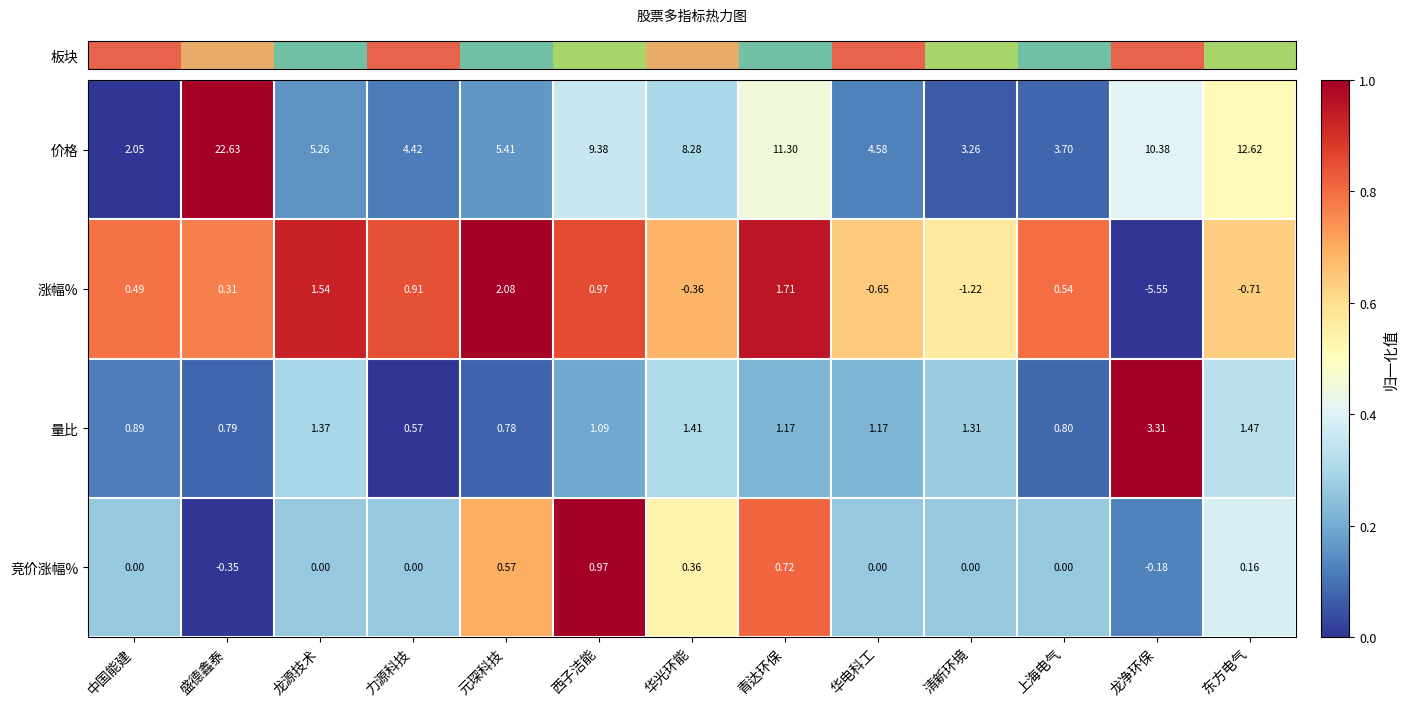

At which category is the sum across all series the highest?

盛德鑫泰